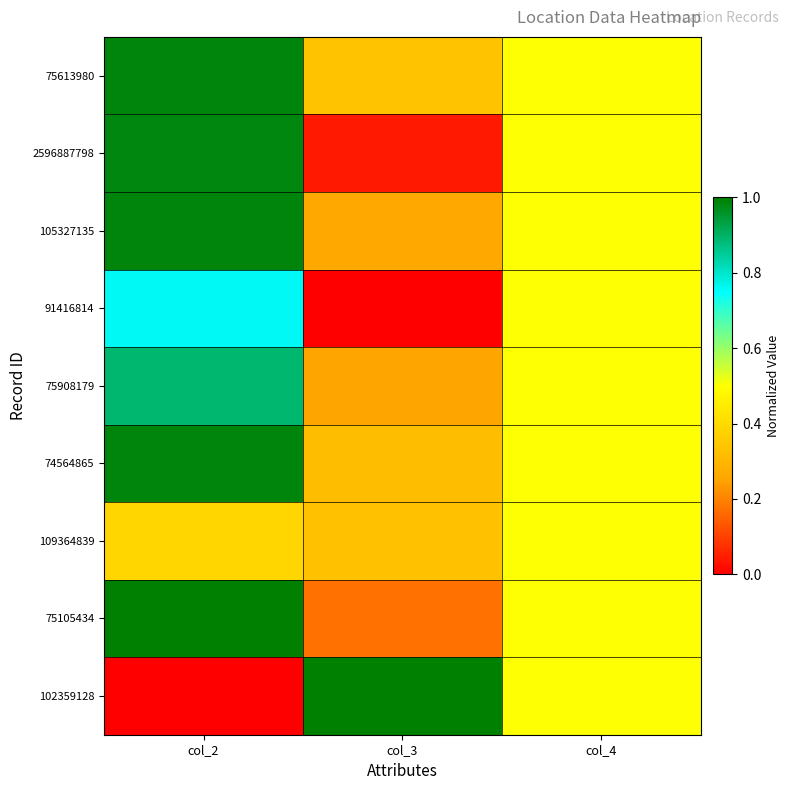

At which category is the sum across all series the highest?

col_2